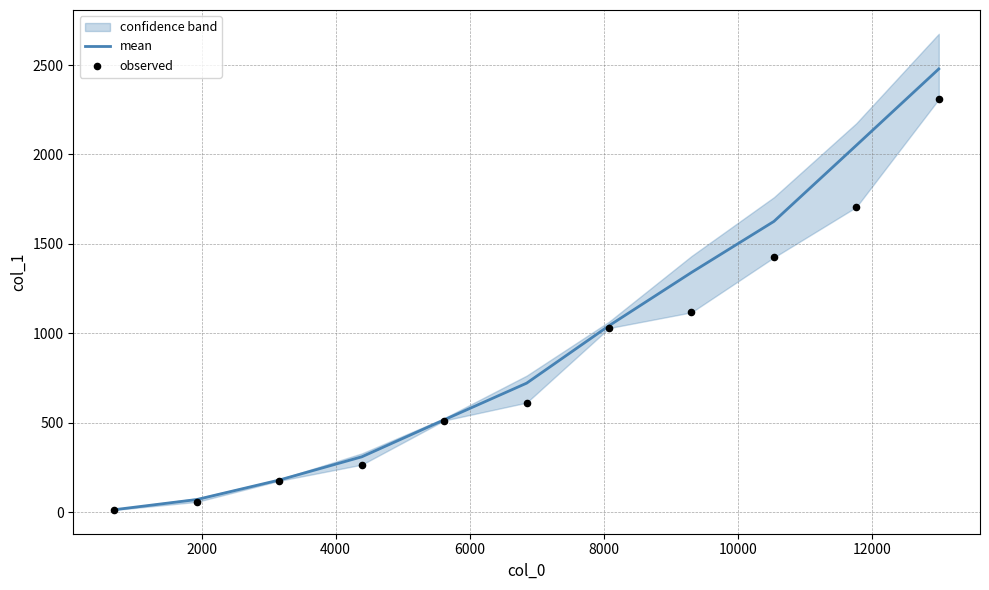

What is the maximum value for mean?

2478.5